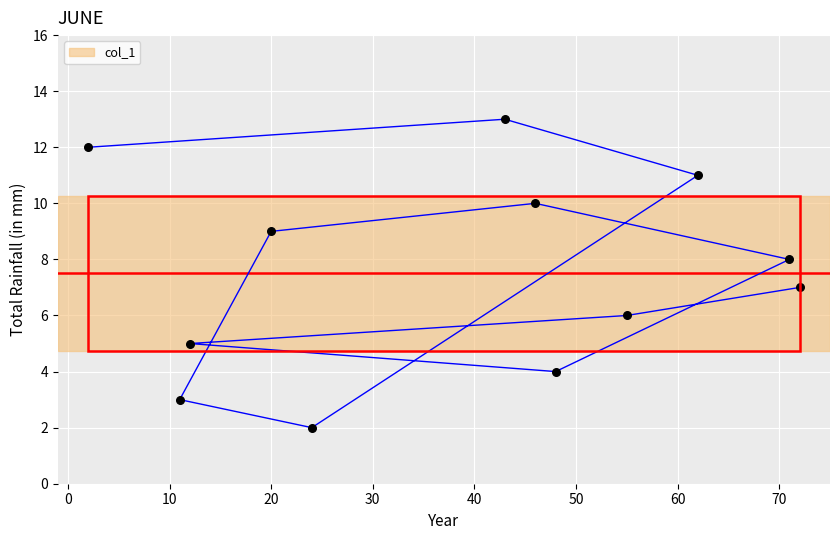

Approximately how many times larger is the value at 10 compared to 50?

0.6